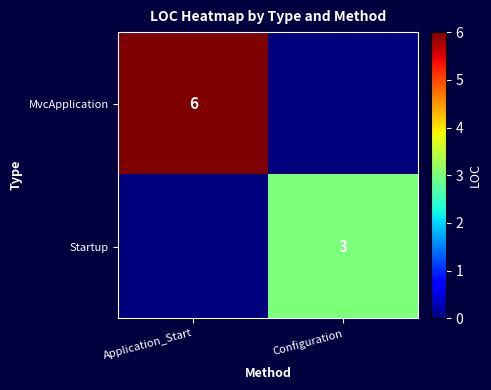

The value of Startup at Configuration is 3. True or false?

True